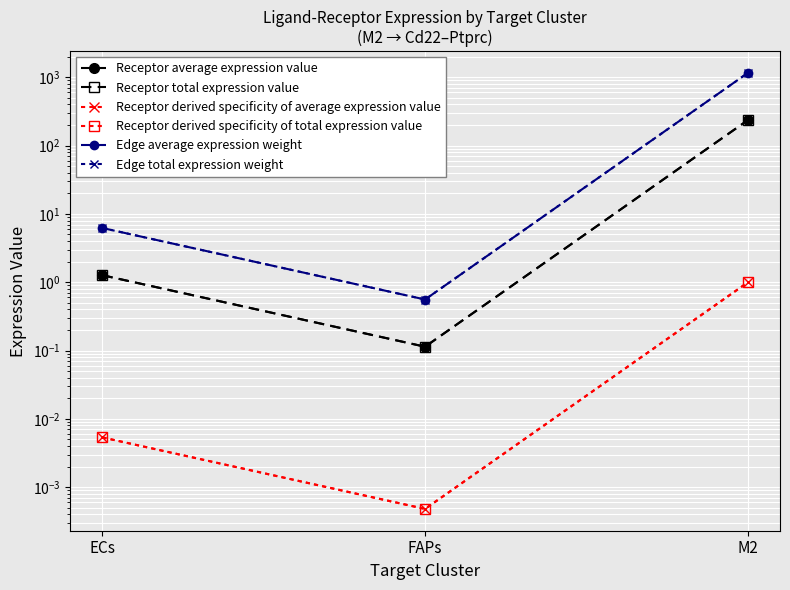

List the series in order of their peak value, lowest first.

Receptor derived specificity of average expression value, Receptor derived specificity of total expression value, Receptor average expression value, Receptor total expression value, Edge average expression weight, Edge total expression weight